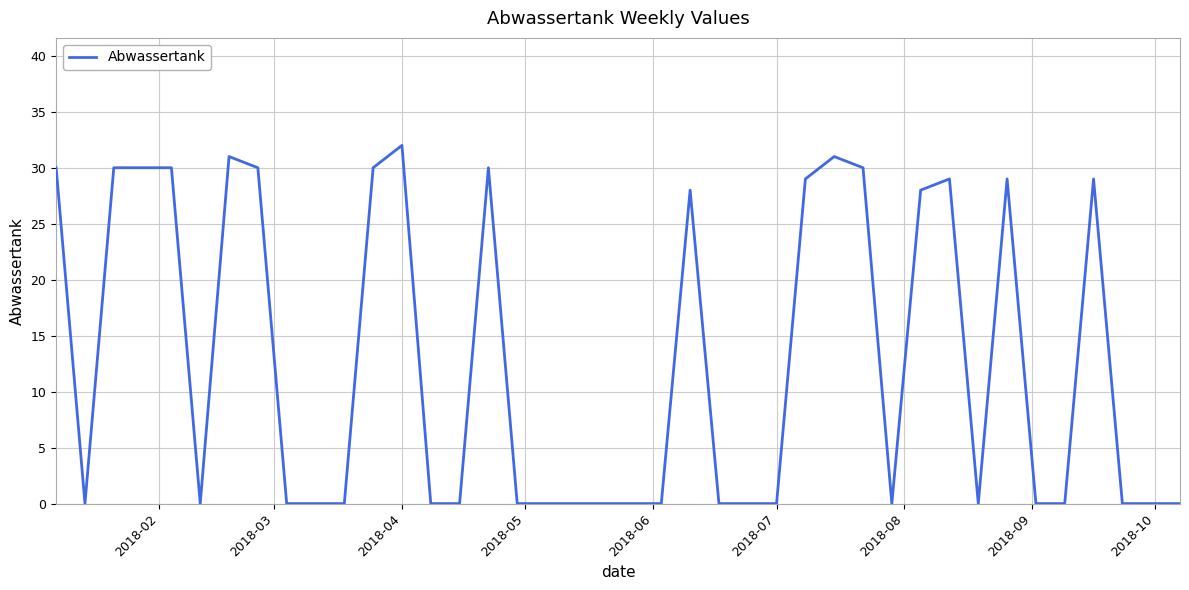

What is the maximum value shown in the chart?

32